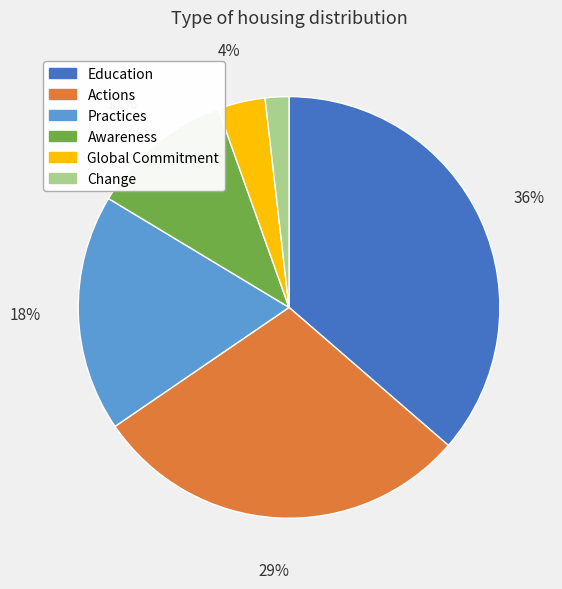

How many segments does this pie chart have?

6